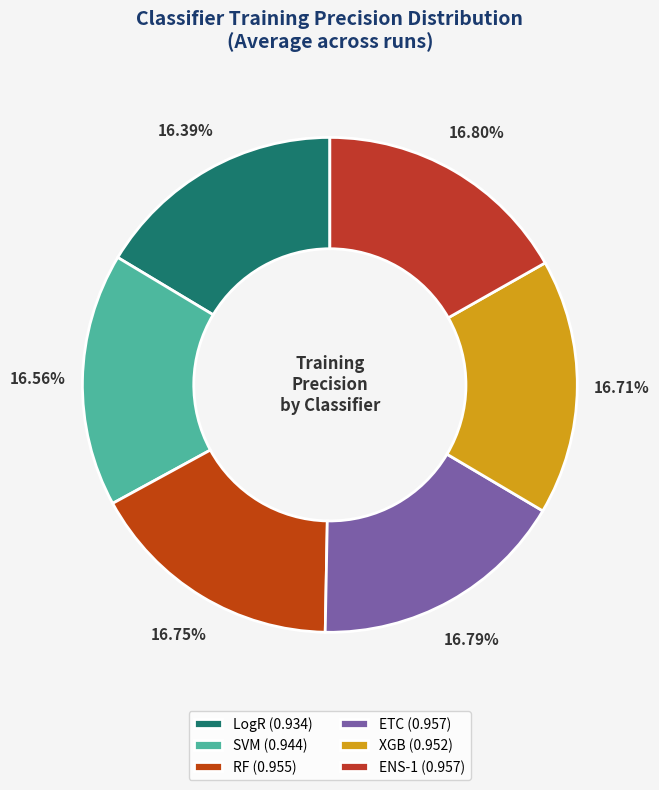

Combined, what portion of the pie is LogR and RF?

33.2%